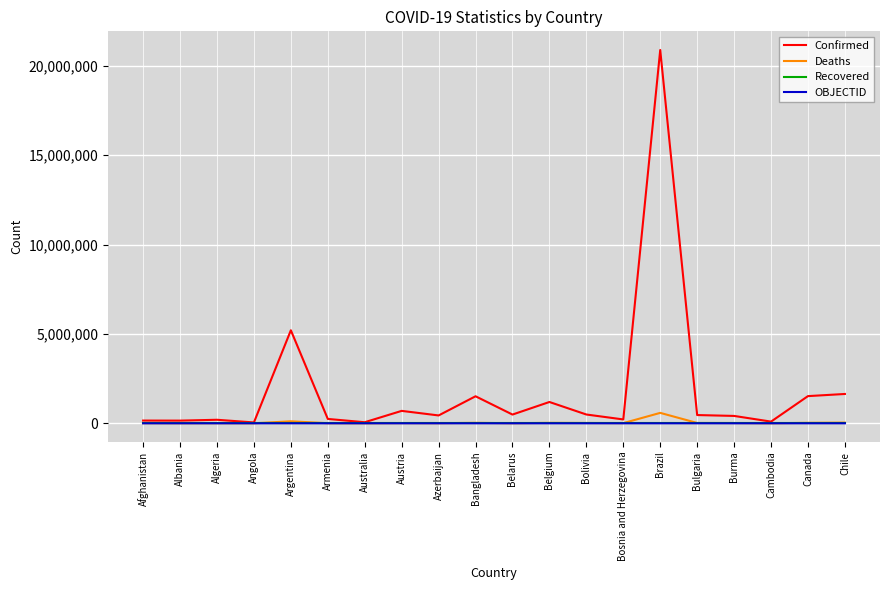

What is the sum of all Confirmed values?

36101179